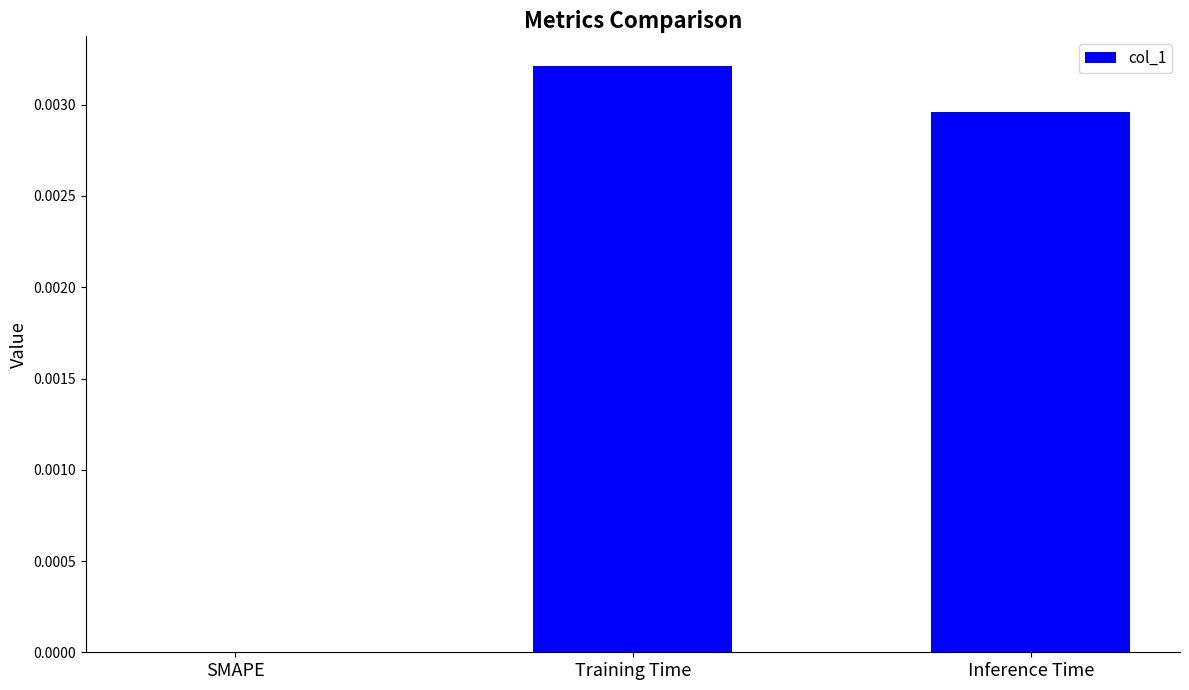

True or false: the data shows 0.0 at Training Time.

True